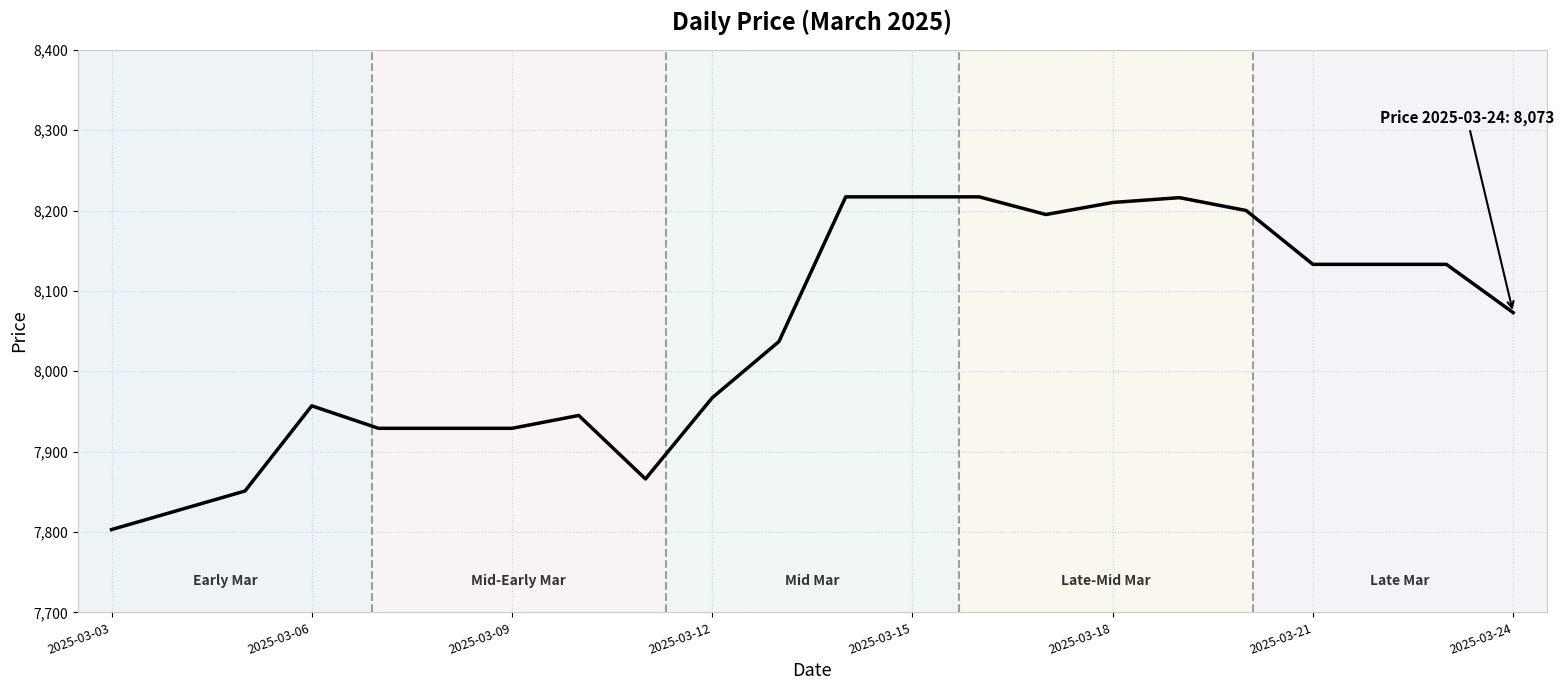

What is the difference between the maximum and minimum values?

414